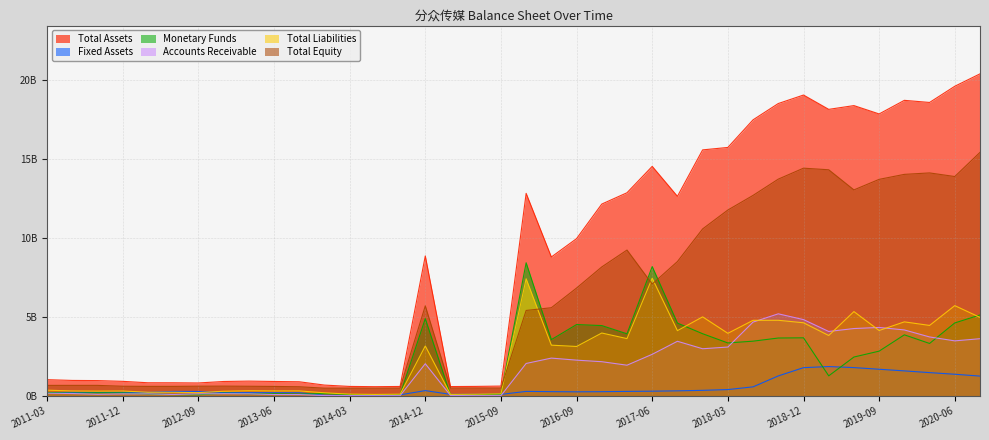

How many categories are shown in the chart?

38